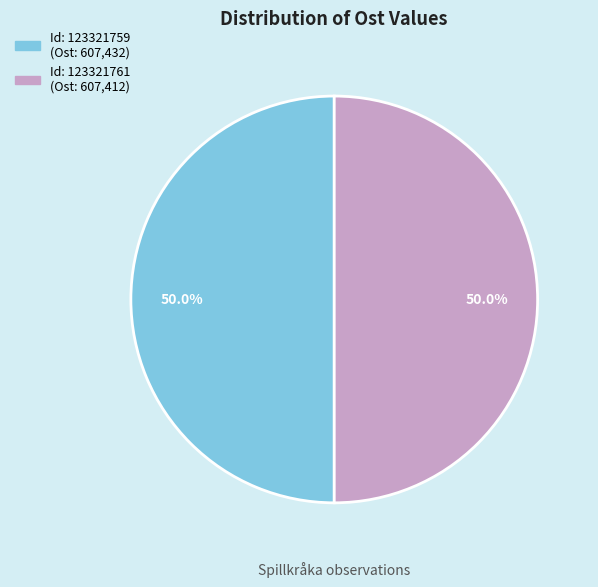

How many slices are in this pie chart?

2